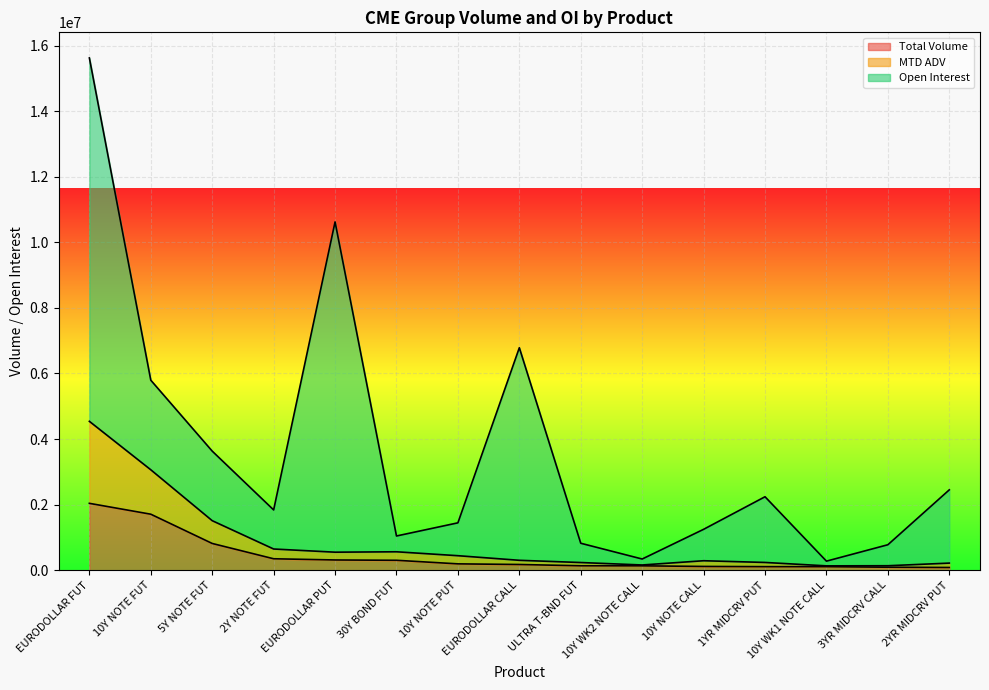

What is the label of the 1st point from the left?

EURODOLLAR FUT